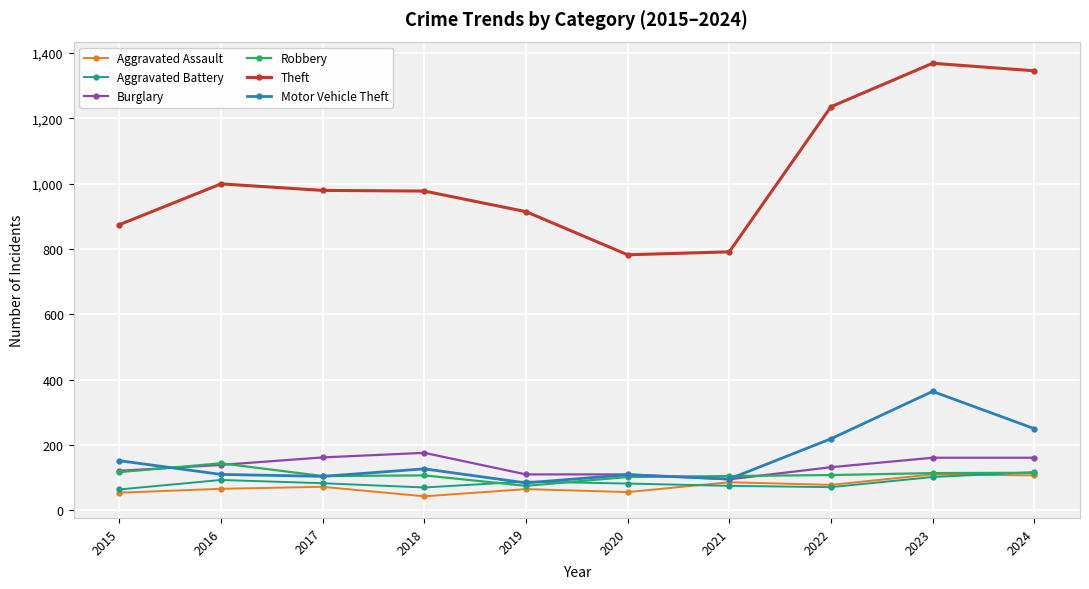

Is this an area chart (filled region under the line)?

No